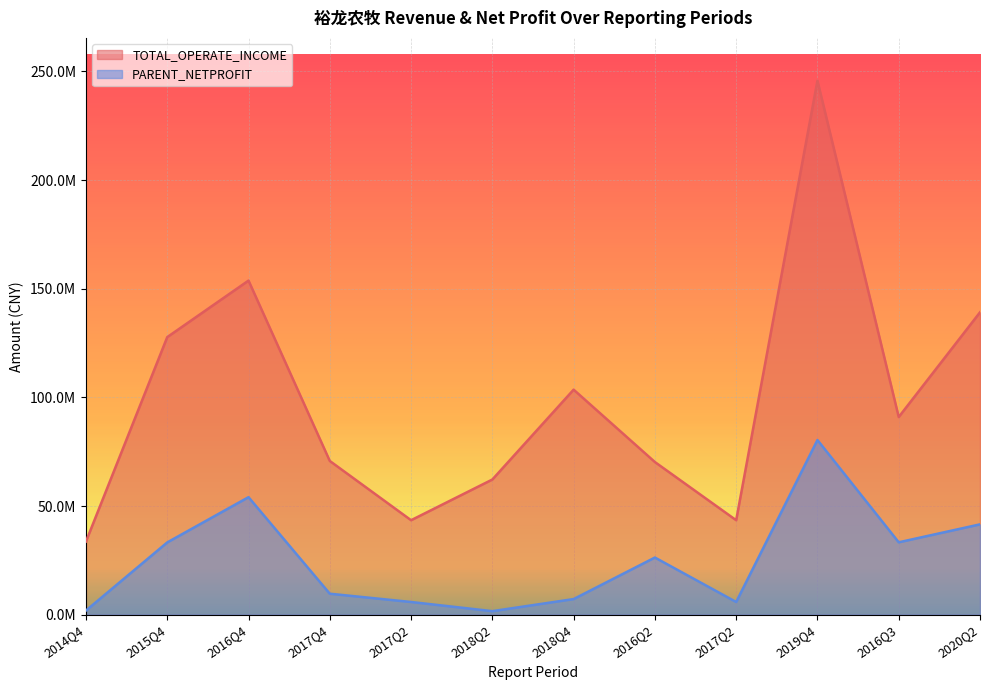

Reading left to right, transcribe all the data shown in this chart.

TOTAL_OPERATE_INCOME: 2014Q4=33674850.9	2015Q4=127721683.7	2016Q4=153737777.9	2017Q4=70739609.2	2017Q2=43471607.5	2018Q2=62199935.9	2018Q4=103552520.1	2016Q2=70243718.1	2017Q2=43471607.5	2019Q4=245729000.7	2016Q3=90957154.4	2020Q2=139140361.8
PARENT_NETPROFIT: 2014Q4=1899743.7	2015Q4=33254828.9	2016Q4=54075255.0	2017Q4=9650858.7	2017Q2=5845538.6	2018Q2=1625399.9	2018Q4=7189127.8	2016Q2=26301723.9	2017Q2=5845538.6	2019Q4=80375899.3	2016Q3=33311312.6	2020Q2=41567170.0